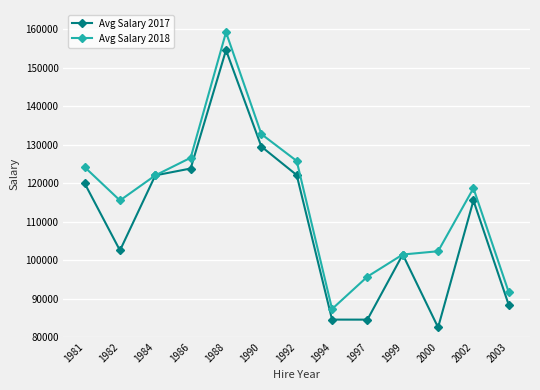

Where is the first local maximum for Avg Salary 2017?

1988